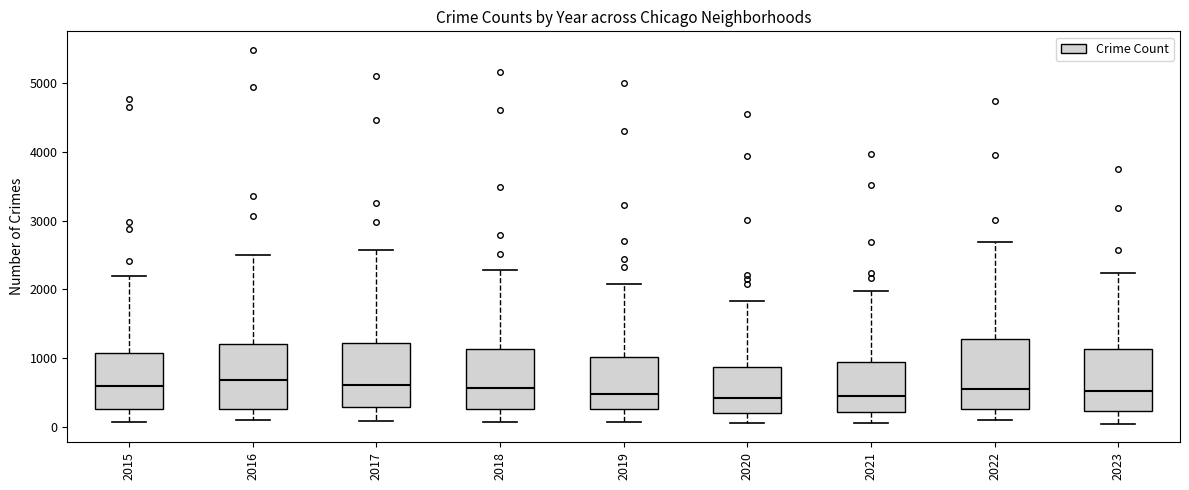

Reading left to right, transcribe this box plot: for each box, give where its median line is, the range the box spans, and where its two whiskers end, as read against the y-axis. The values are not printed on the chart, so give them approximately, as read against the axis.

2015: median 600, box 300 to 1100, whiskers 100 to 2200
2016: median 700, box 300 to 1200, whiskers 100 to 2500
2017: median 600, box 300 to 1200, whiskers 100 to 2600
2018: median 600, box 300 to 1100, whiskers 100 to 2300
2019: median 500, box 300 to 1000, whiskers 100 to 2100
2020: median 400, box 200 to 900, whiskers 100 to 1800
2021: median 500, box 200 to 900, whiskers 100 to 2000
2022: median 600, box 300 to 1300, whiskers 100 to 2700
2023: median 500, box 200 to 1100, whiskers 0 to 2200